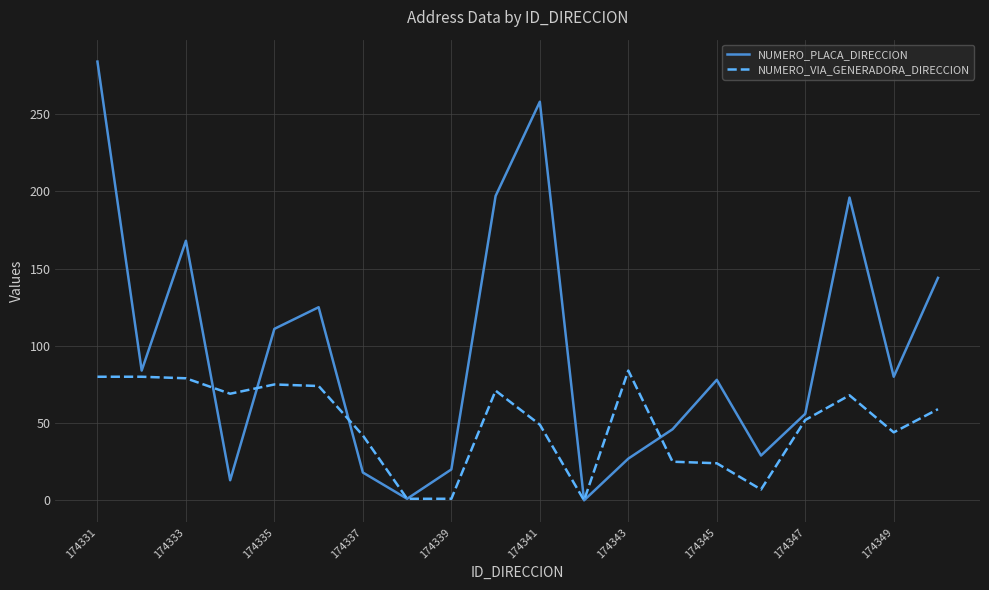

True or false: NUMERO_PLACA_DIRECCION and NUMERO_VIA_GENERADORA_DIRECCION cross at least once.

True